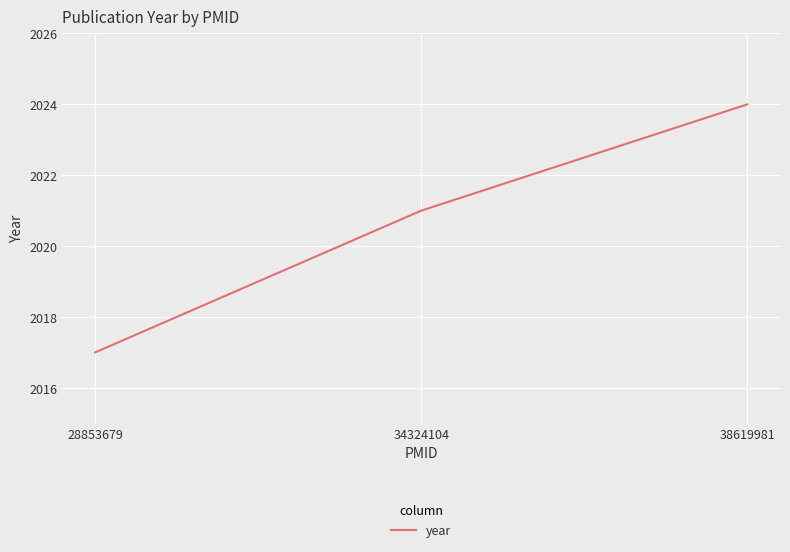

Count the values in the range 2017 to 2024.

3